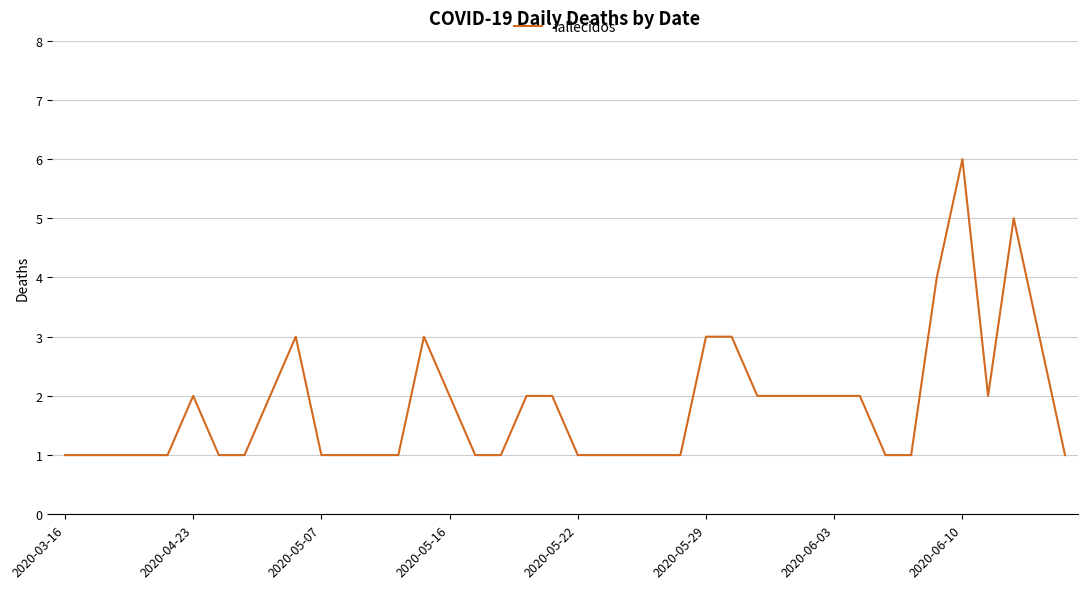

What is the difference between the maximum and minimum values?

5